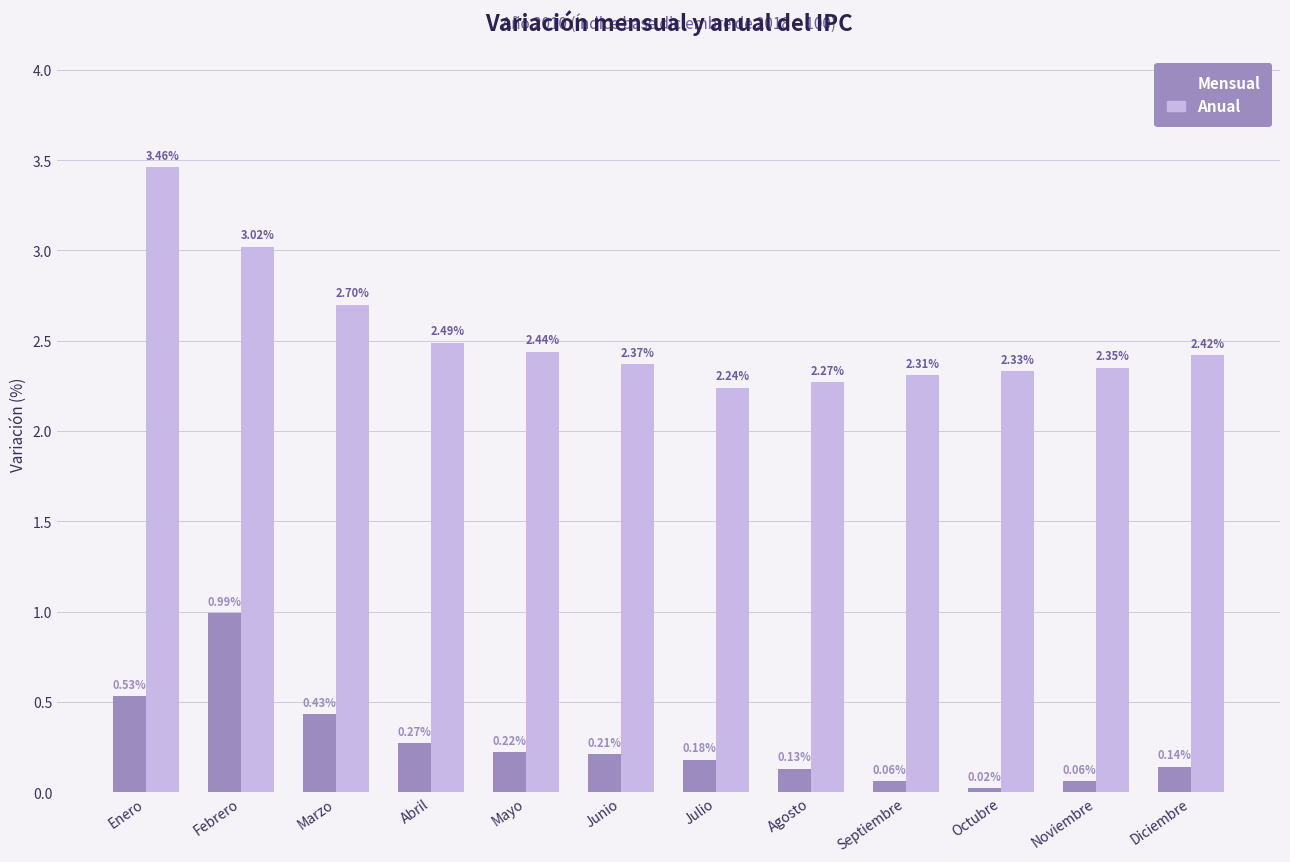

At which label does Anual reach its peak?

Enero